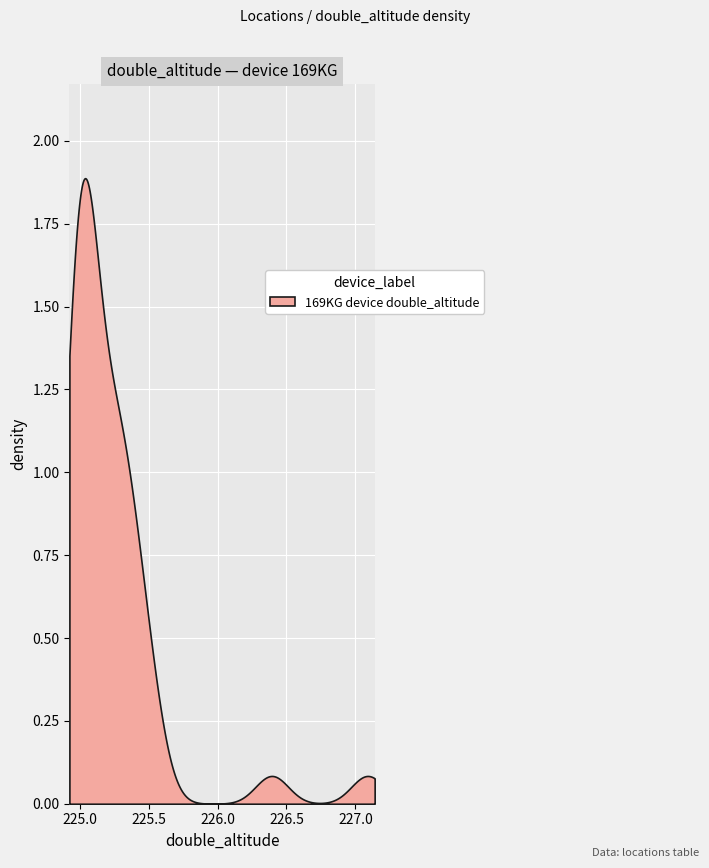

What position from the left is 2?

3